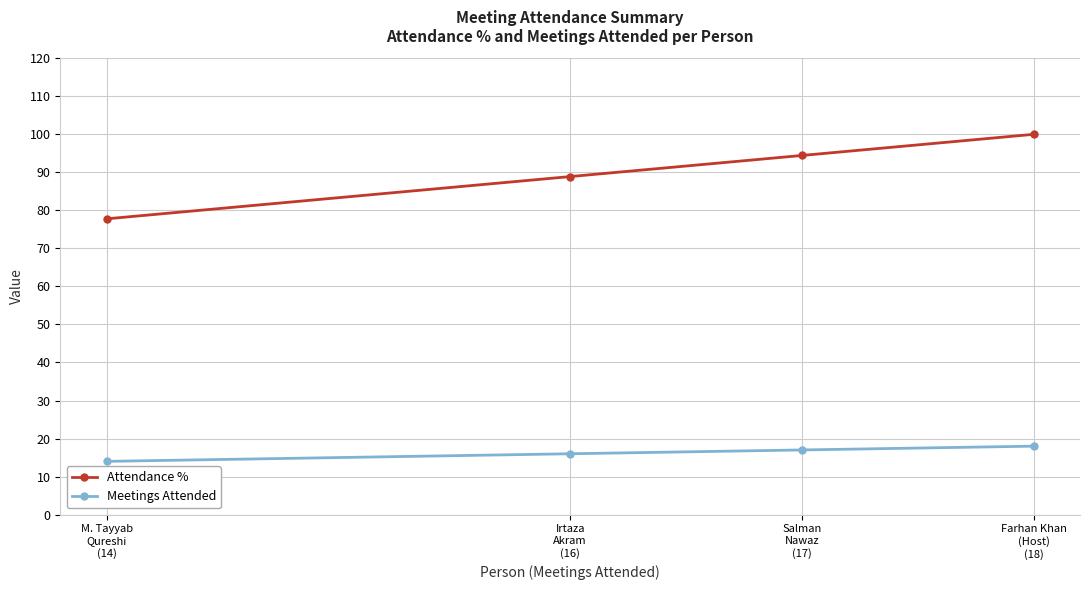

How many lines are shown in the chart?

2